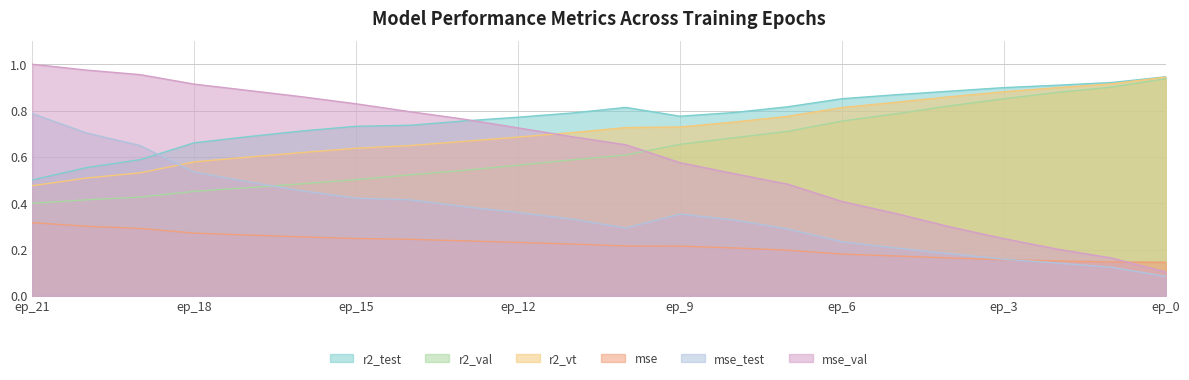

How many lines are shown in the chart?

6